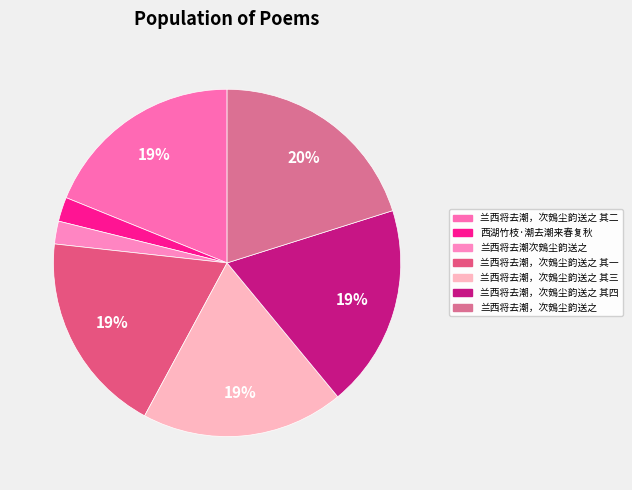

Does any single category account for the majority?

No